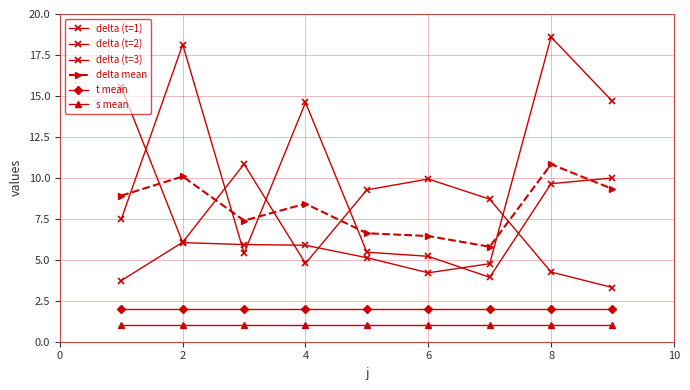

How many lines are shown in the chart?

6